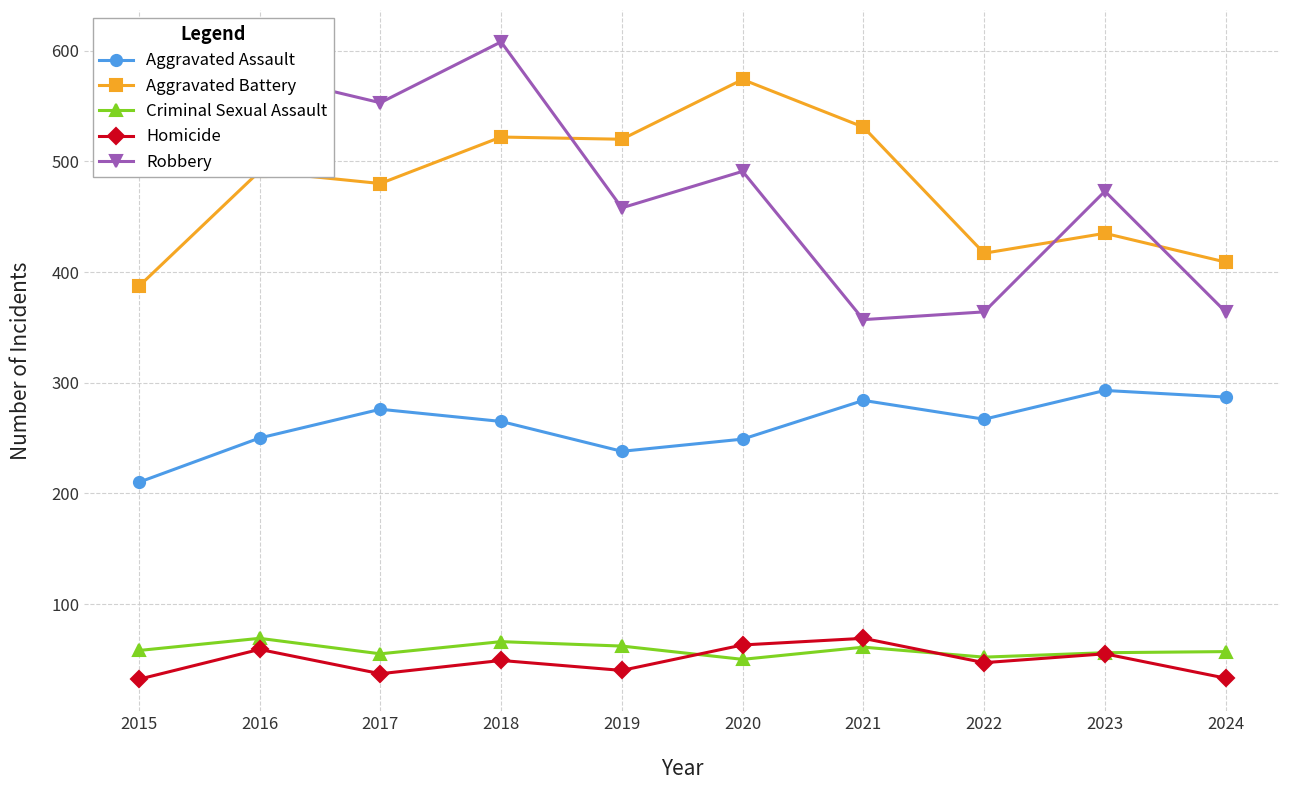

What is the spread (max minus min) of values at 2023?

418